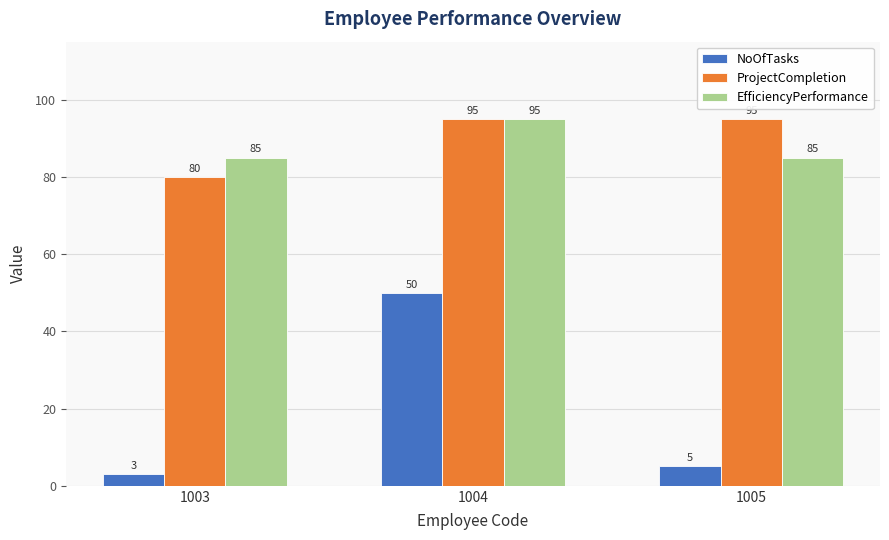

Which series has the widest spread of values?

NoOfTasks